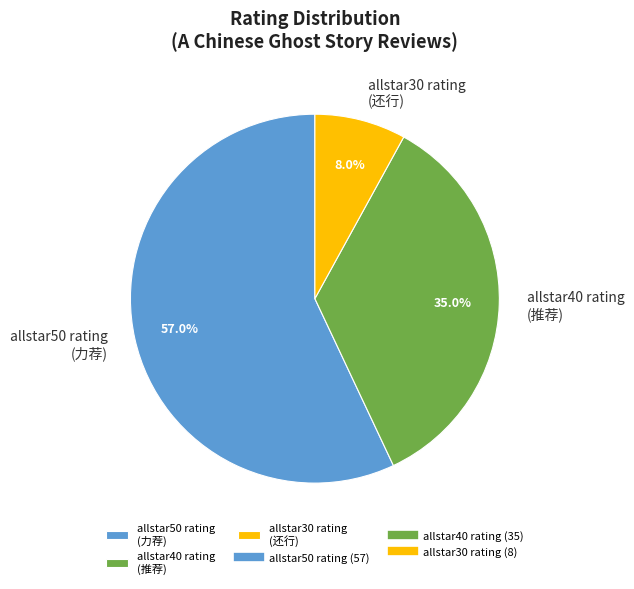

To the nearest percent, what percentage of the pie is allstar40 rating?

35%